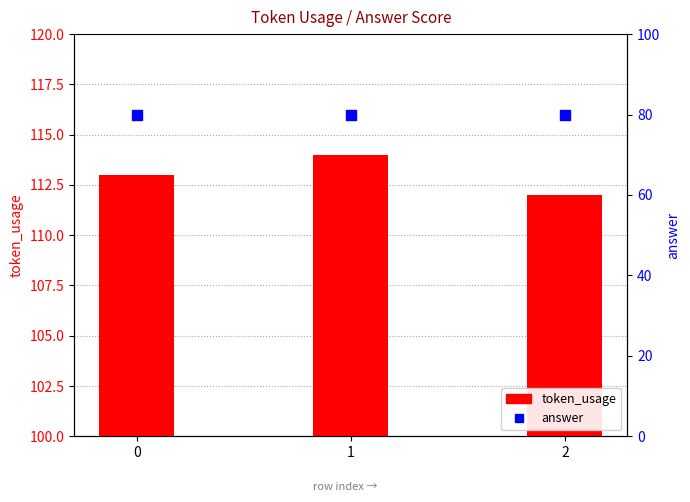

Is the value of token_usage at 2 greater than the value of answer at 1?

Yes